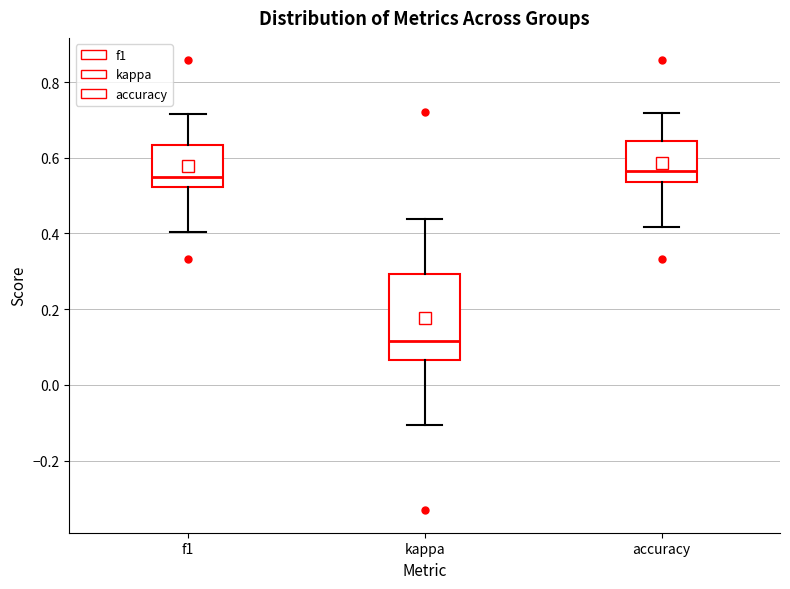

Where does the median line of the box for kappa sit on the y-axis? The values are not printed on the chart, so give them approximately, as read against the axis.

0.12